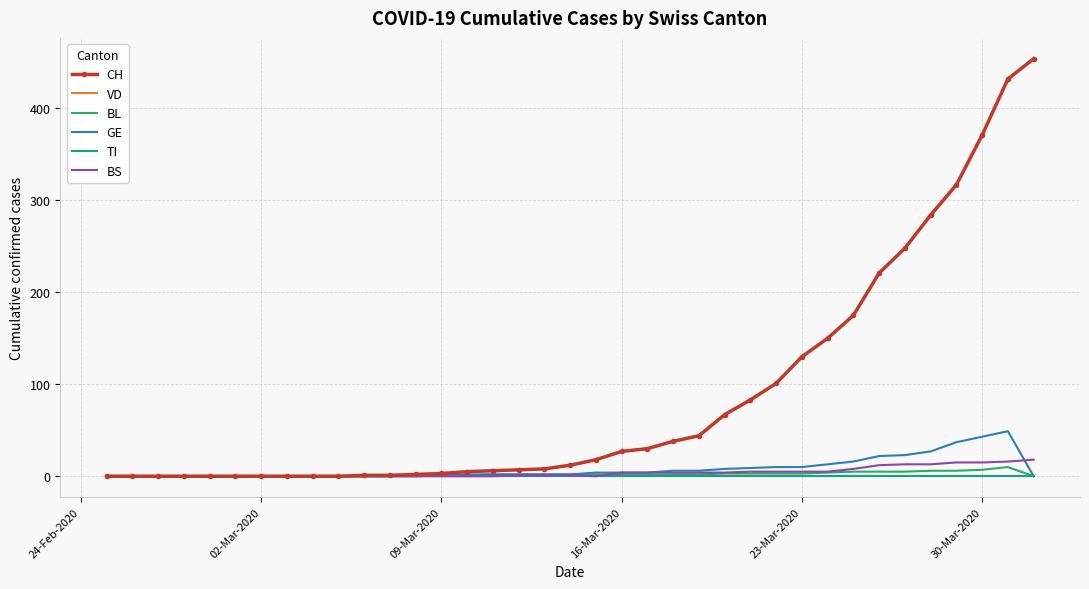

Which series has the largest range (max minus min)?

CH